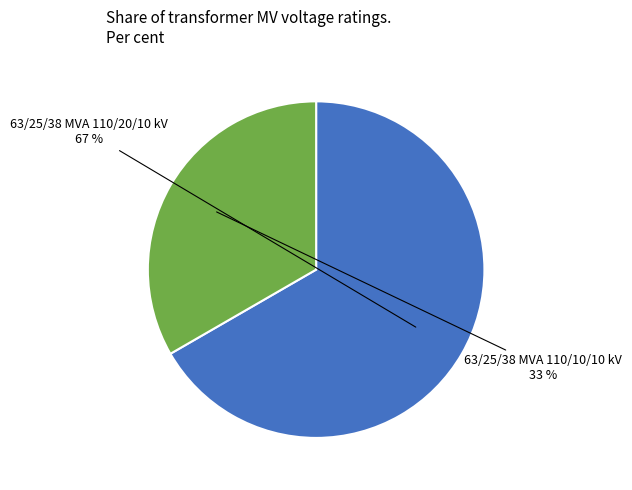

Count the number of slices in the pie.

2